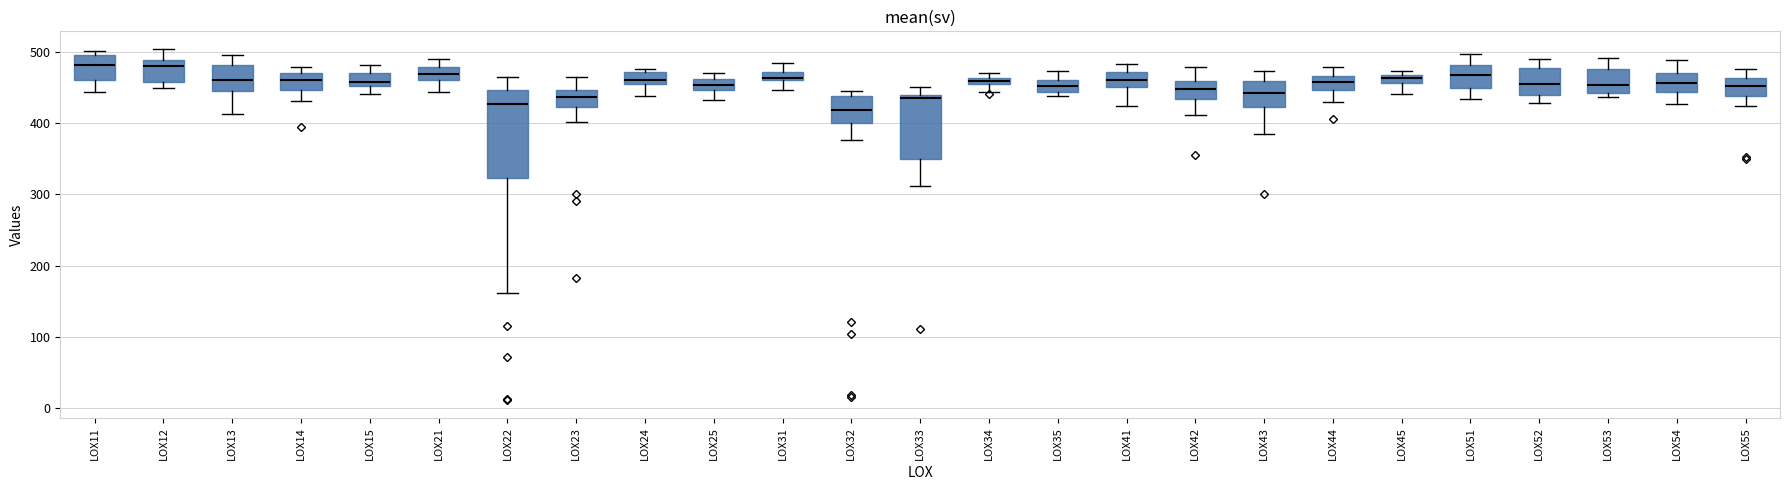

Which box is the tallest, from its lower edge to its upper edge?

LOX22